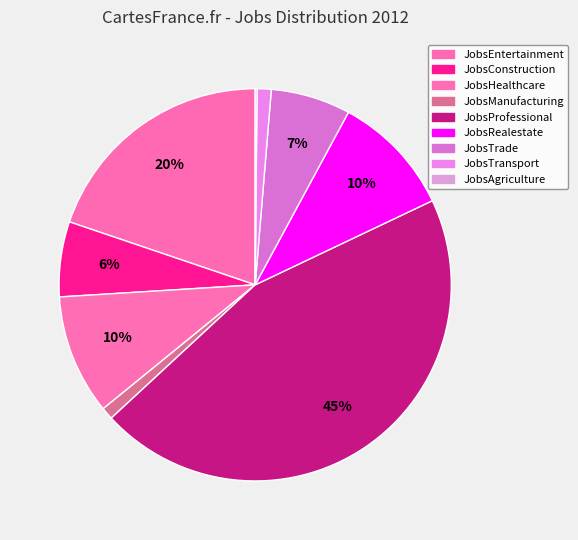

Does JobsEntertainment represent more than half of the total?

No